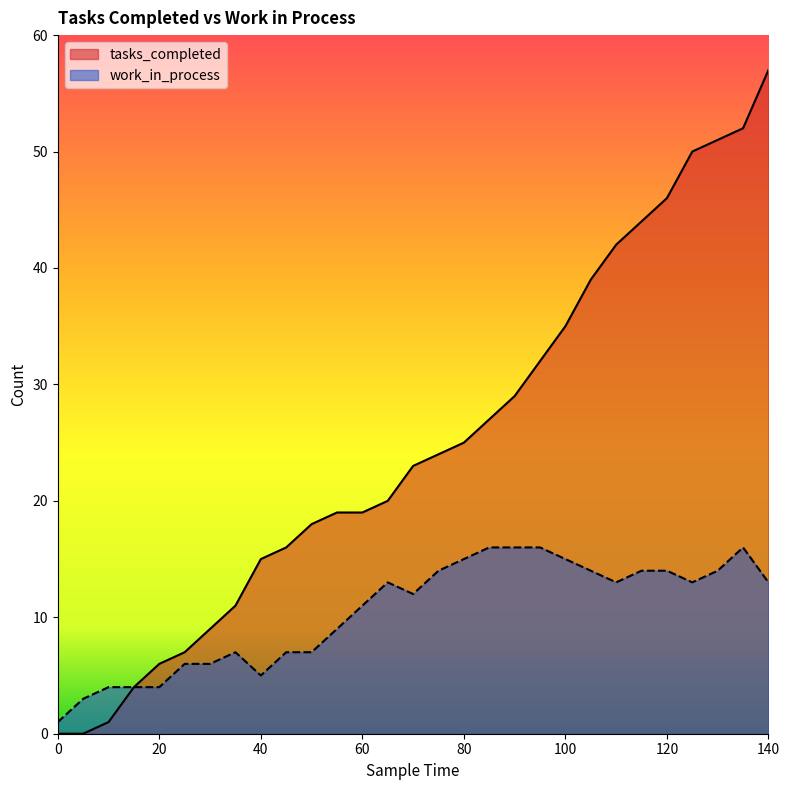

True or false: tasks_completed has more than 1 interior local peaks.

False